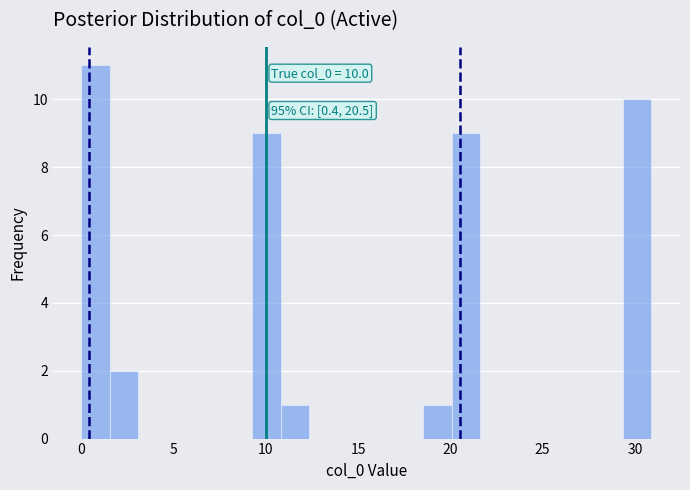

Around what value on the x-axis is the tallest bar? Give the approximate position of its centre, as read against the axis.

1.0